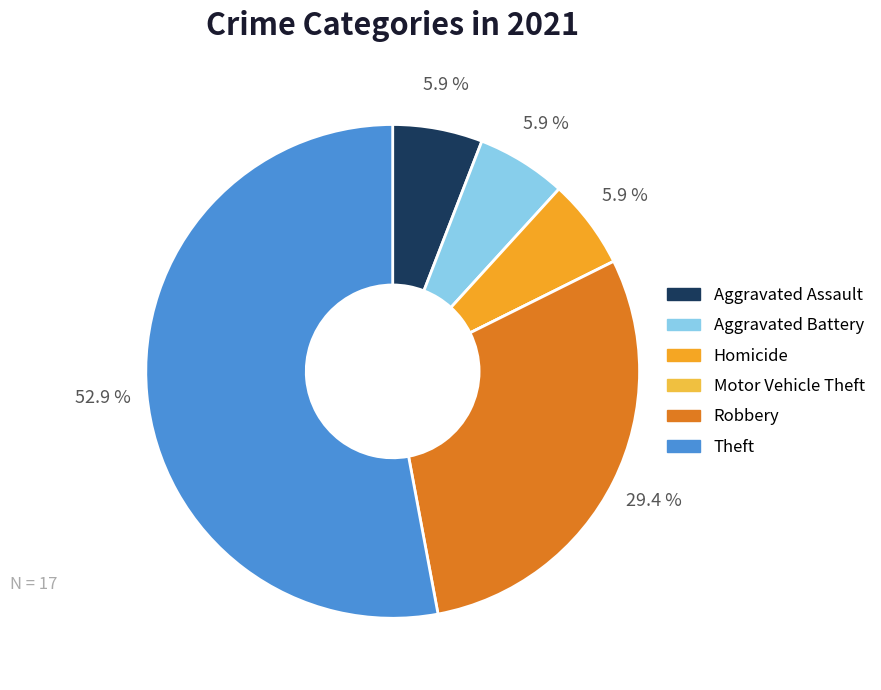

To the nearest percent, what portion does Aggravated Battery represent?

6%